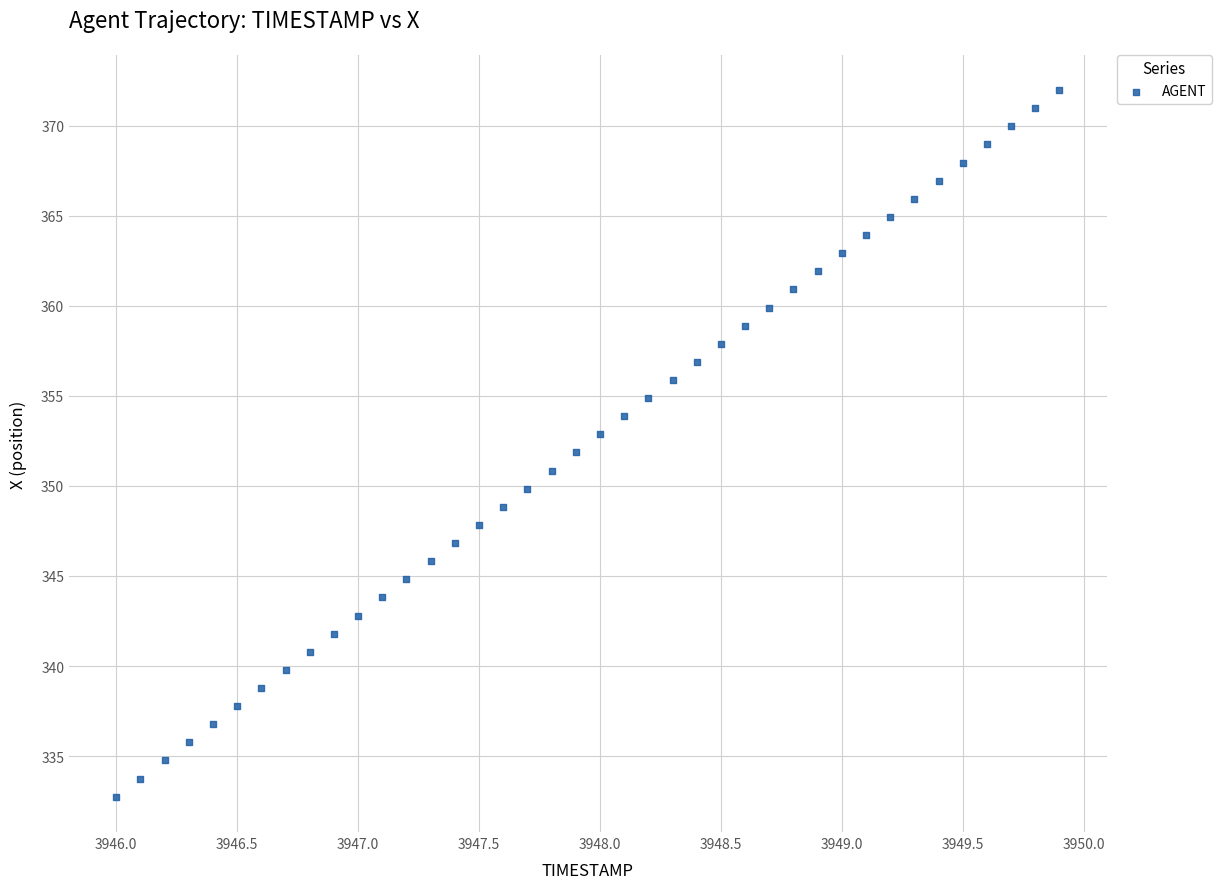

What is the range of Y values (max minus min)?

39.2